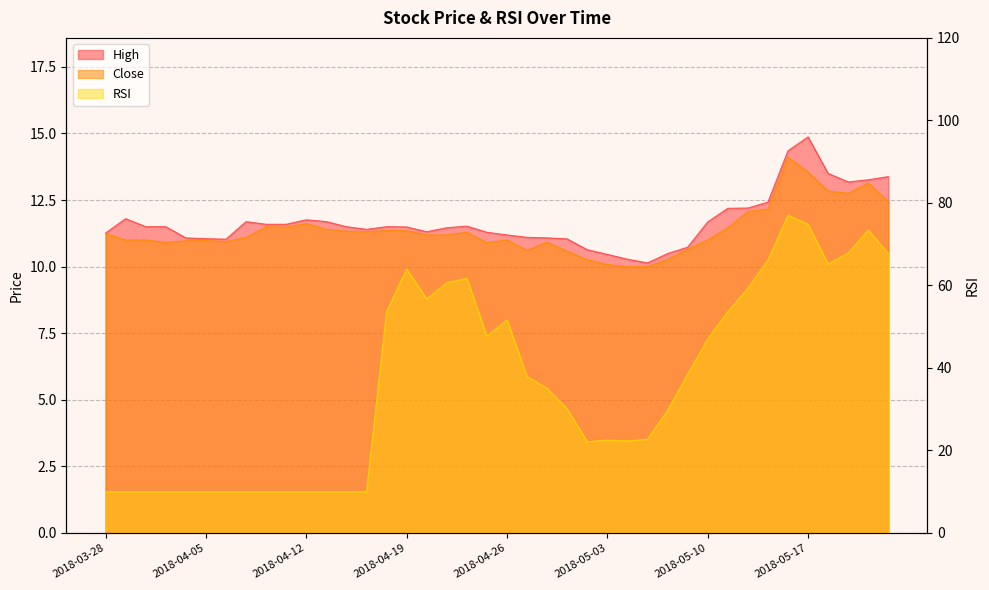

In RSI, how many points are lower than both neighbors (excluding endpoints)?

5